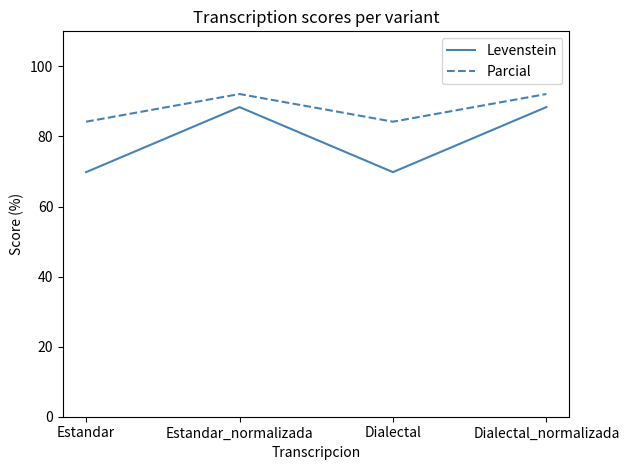

How many categories are shown in the chart?

4